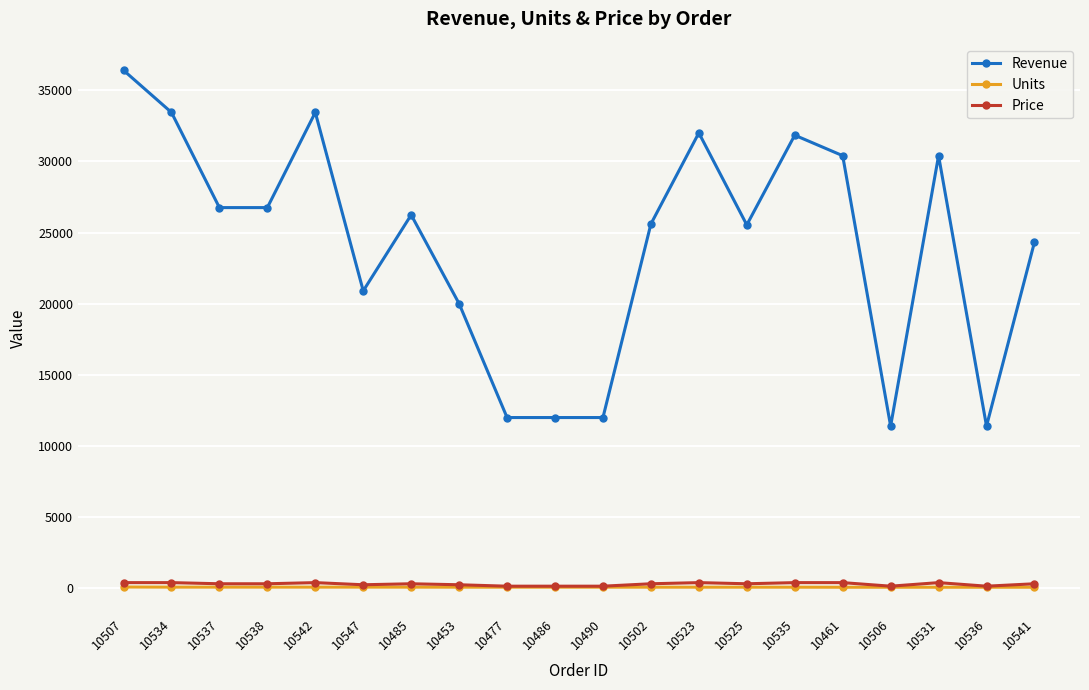

True or false: Units and Revenue intersect in this chart.

False